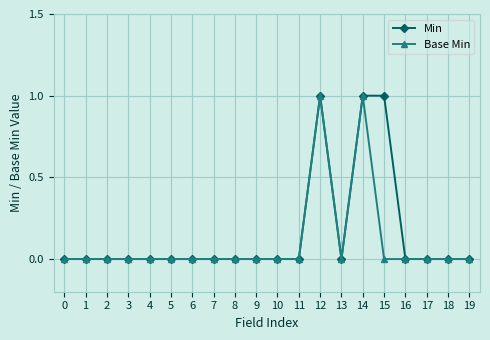

The value of Base Min at 8 is 0. True or false?

True